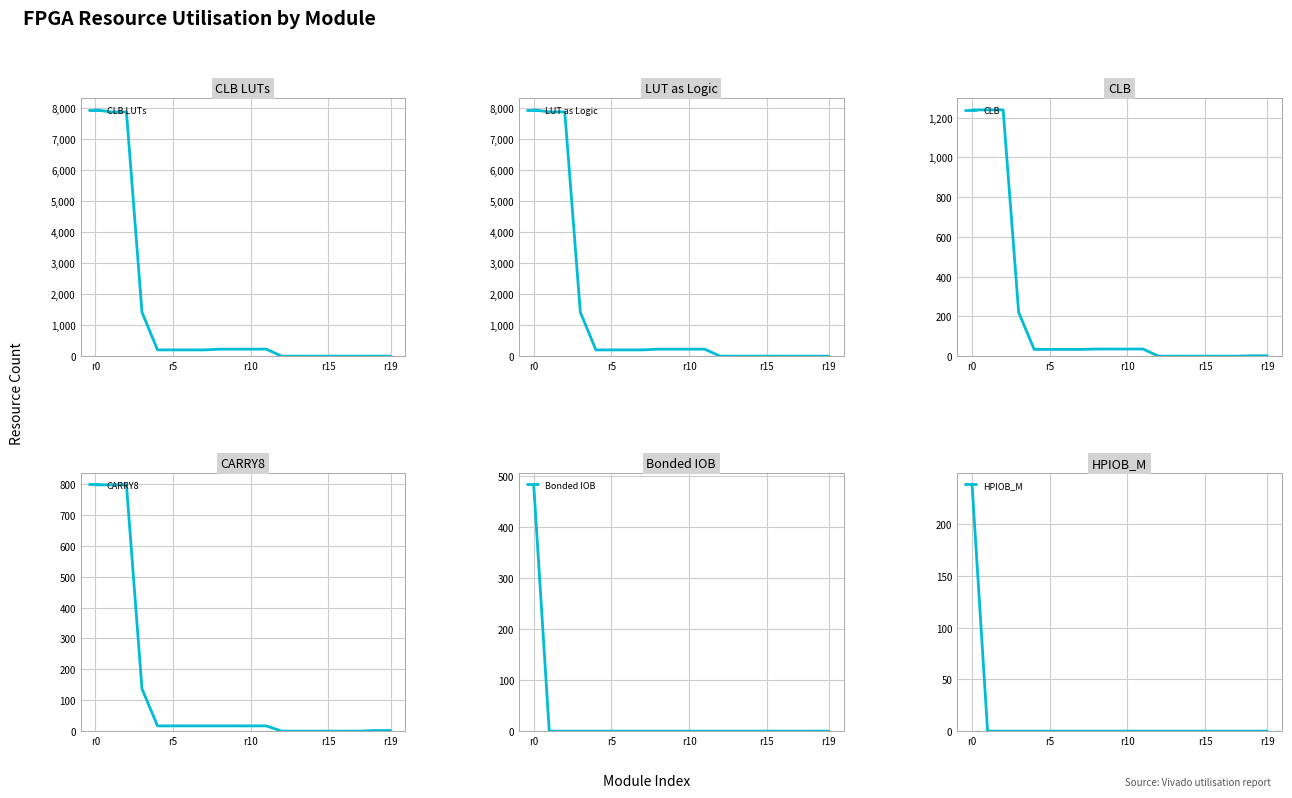

What is the difference between the second highest and second lowest values in the CLB series?

1239